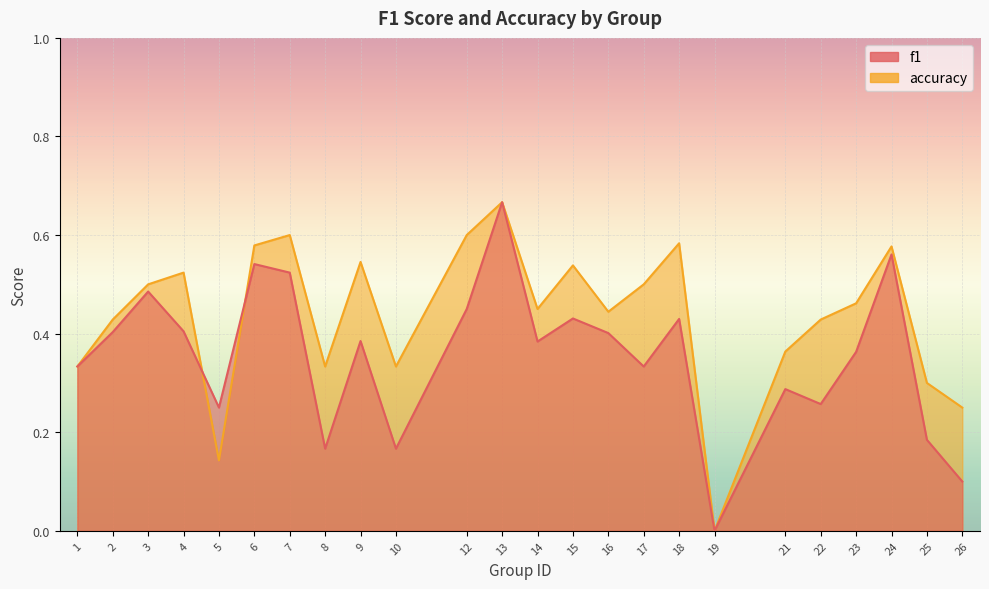

What is the value of the accuracy point at the 11th from the left?

0.6